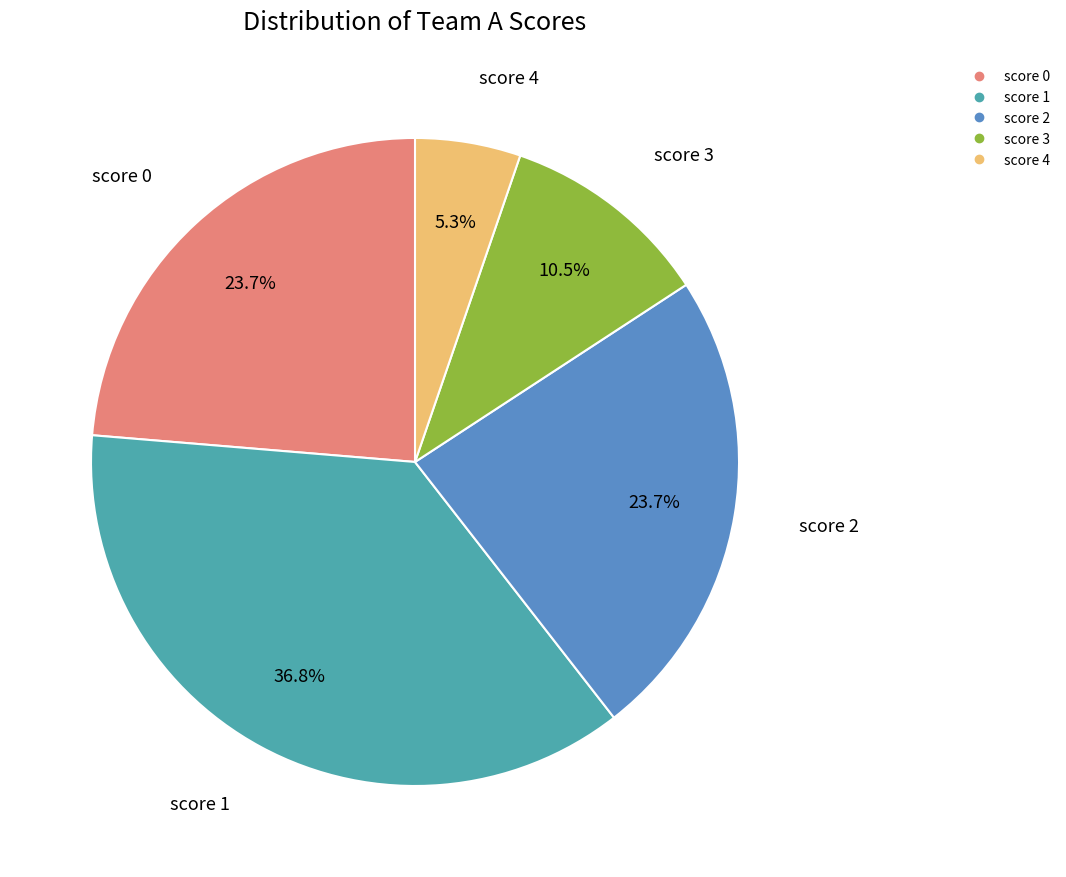

What is the largest slice in the pie chart?

score 1